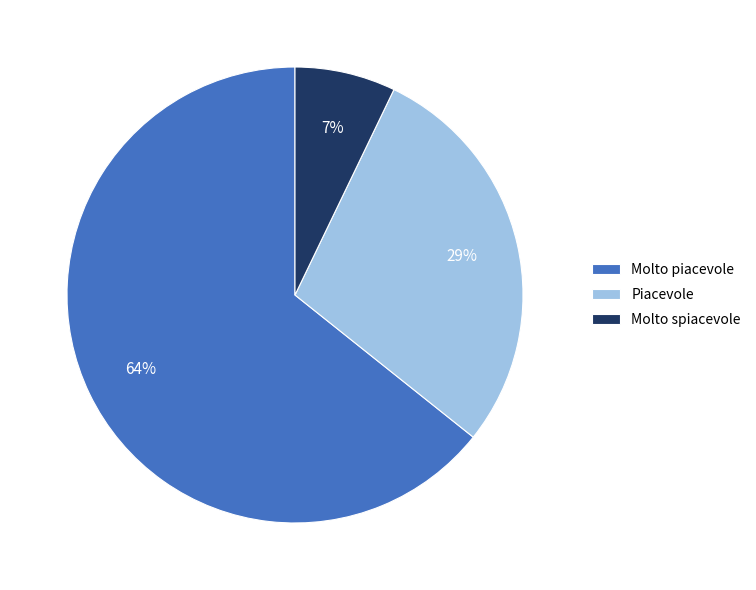

Rank the categories by value from highest to lowest.

Molto piacevole, Piacevole, Molto spiacevole